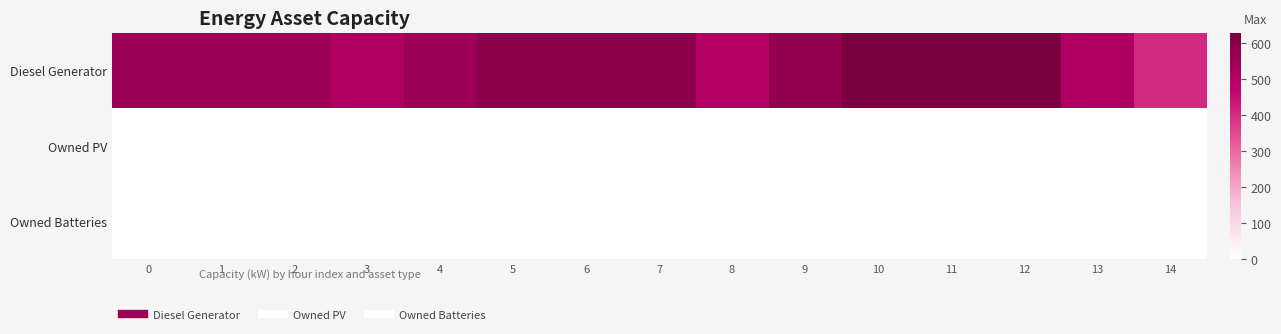

At 3, list the series in order from largest to smallest.

Diesel Generator, Owned PV, Owned Batteries